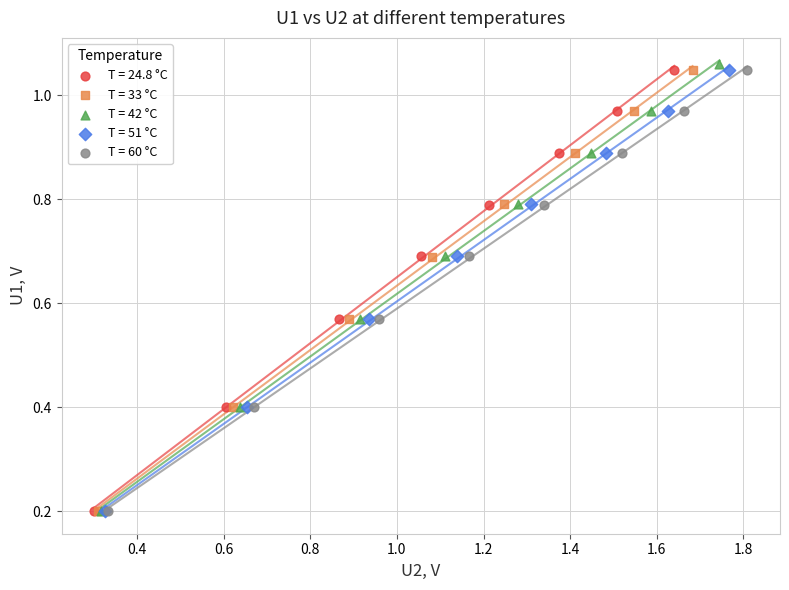

Which series has the widest spread of Y values?

T = 42 °C